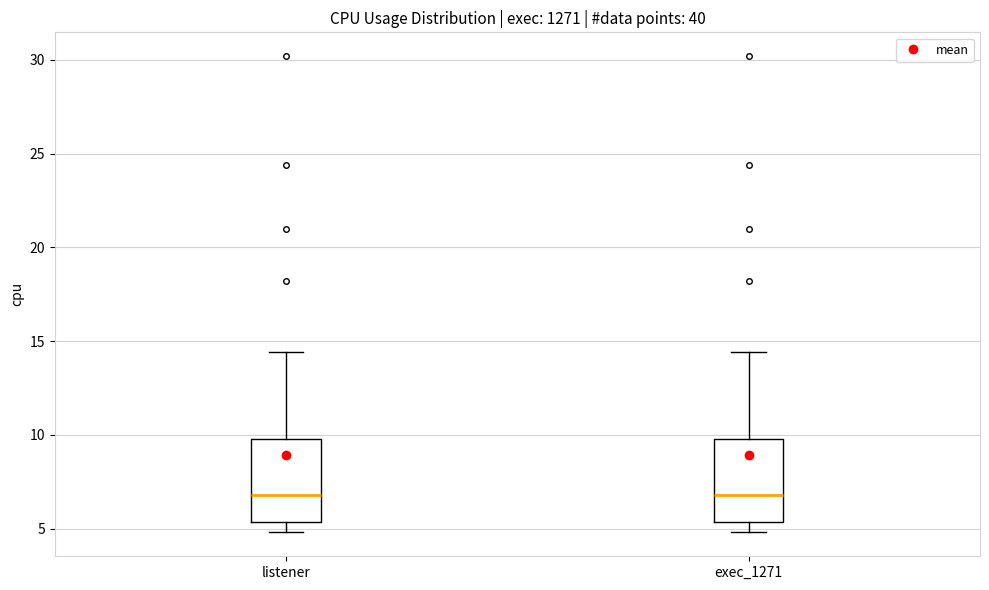

Where does the upper whisker of the box for listener end on the y-axis? The values are not printed on the chart, so give them approximately, as read against the axis.

14.5